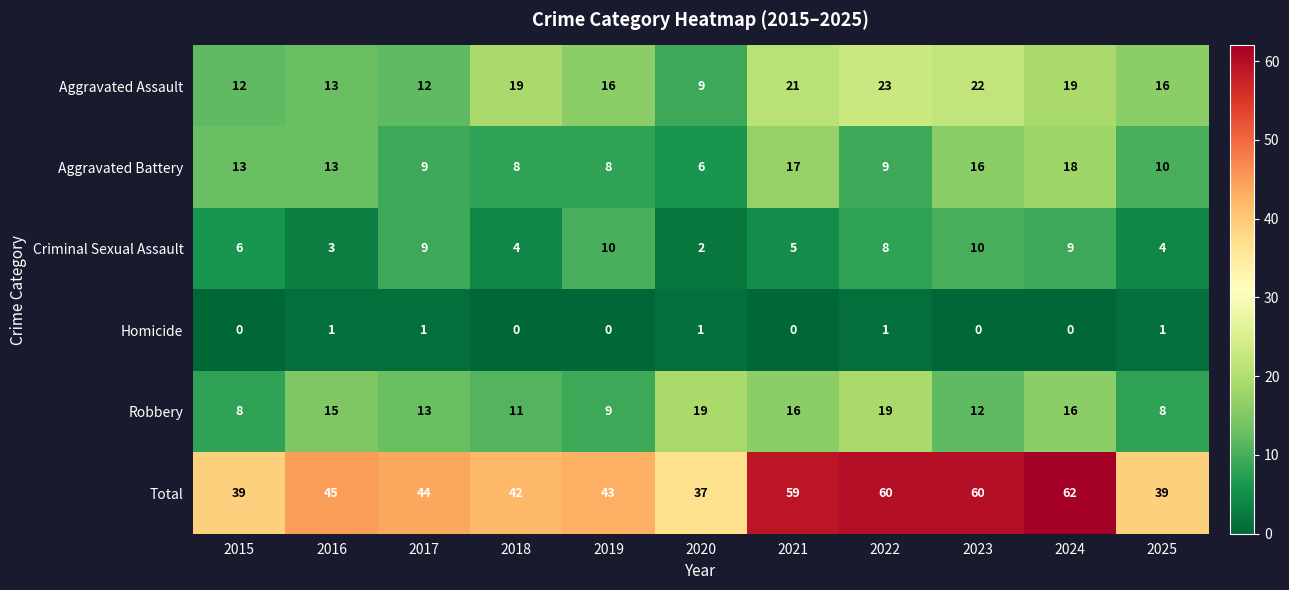

What is the average value of the Total series?

48